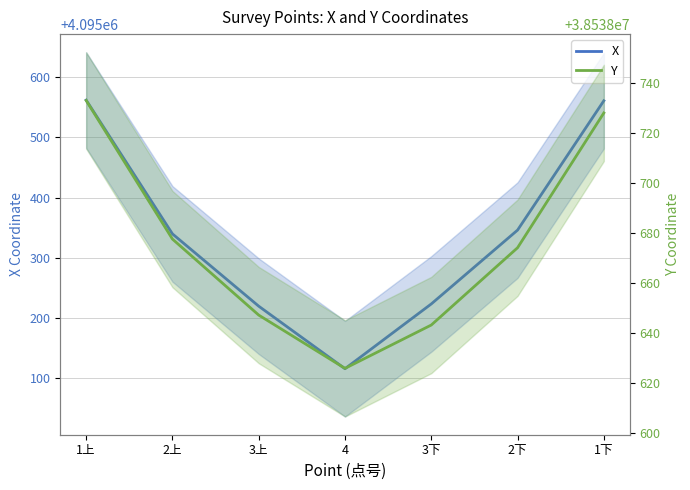

What is the lowest value of the X series?

4095115.6